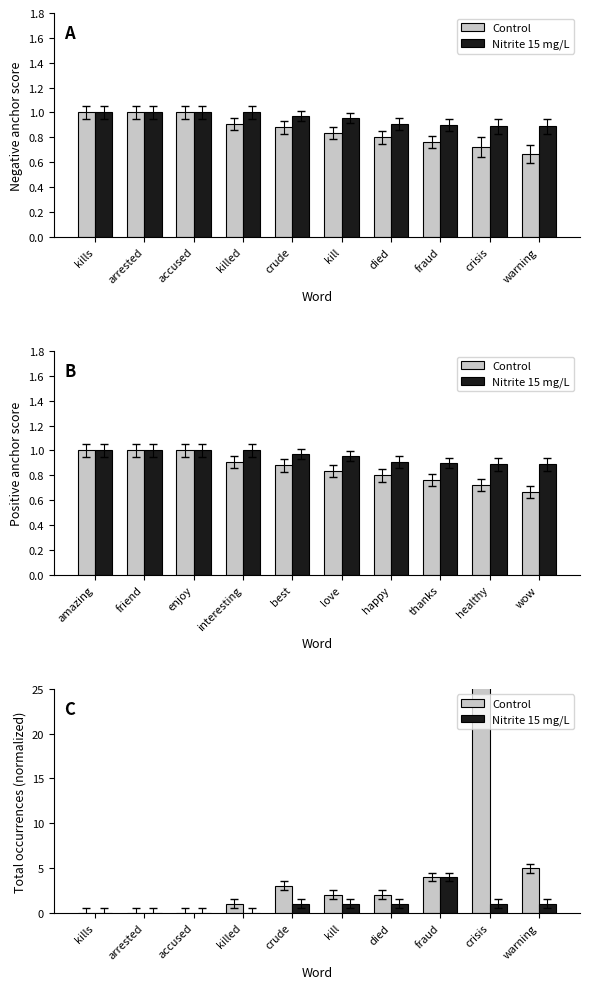

What are all the series names shown in the legend?

Control, Nitrite 15 mg/L